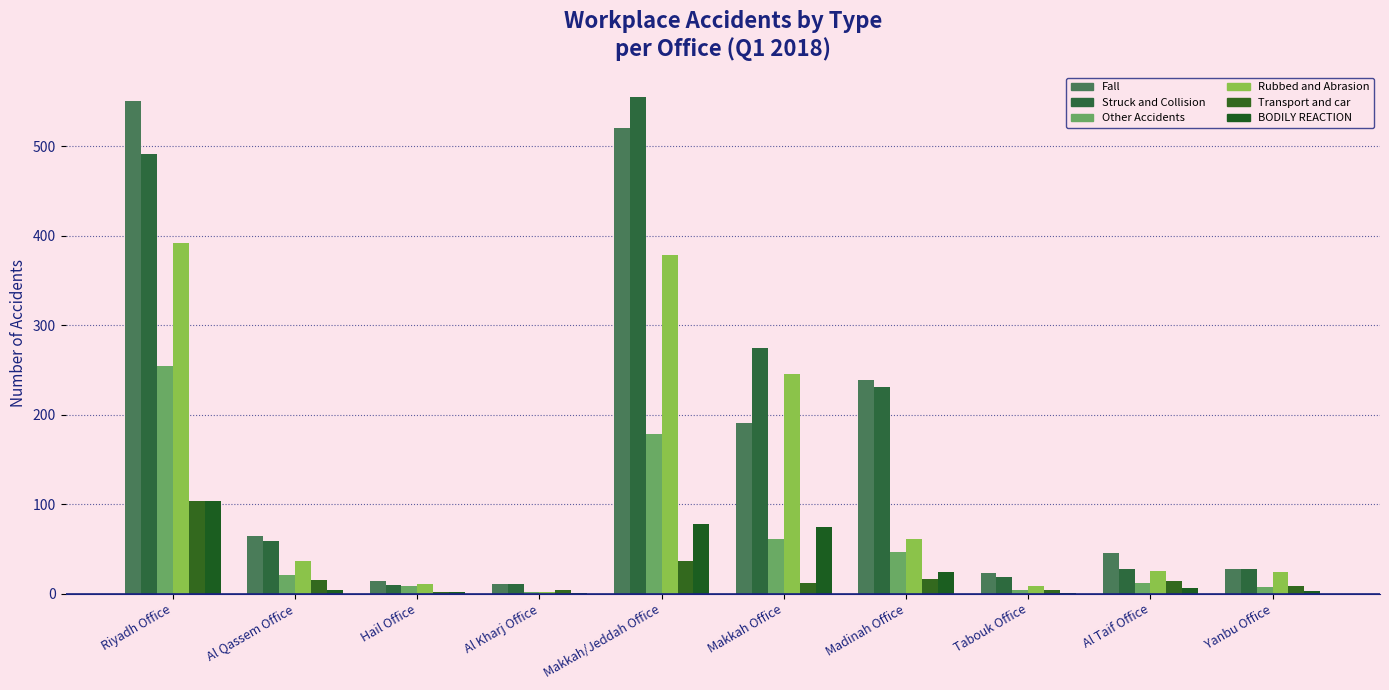

Reading left to right, transcribe all the data shown in this chart.

Fall: Riyadh Office=551	Al Qassem Office=64	Hail Office=14	Al Kharj Office=11	Makkah/Jeddah Office=520	Makkah Office=191	Madinah Office=239	Tabouk Office=23	Al Taif Office=45	Yanbu Office=27
Struck and Collision: Riyadh Office=491	Al Qassem Office=59	Hail Office=10	Al Kharj Office=11	Makkah/Jeddah Office=555	Makkah Office=275	Madinah Office=231	Tabouk Office=18	Al Taif Office=27	Yanbu Office=28
Other Accidents: Riyadh Office=254	Al Qassem Office=21	Hail Office=8	Al Kharj Office=2	Makkah/Jeddah Office=178	Makkah Office=61	Madinah Office=46	Tabouk Office=4	Al Taif Office=12	Yanbu Office=7
Rubbed and Abrasion: Riyadh Office=392	Al Qassem Office=36	Hail Office=11	Al Kharj Office=2	Makkah/Jeddah Office=379	Makkah Office=246	Madinah Office=61	Tabouk Office=8	Al Taif Office=25	Yanbu Office=24
Transport and car: Riyadh Office=104	Al Qassem Office=15	Hail Office=2	Al Kharj Office=4	Makkah/Jeddah Office=36	Makkah Office=12	Madinah Office=16	Tabouk Office=4	Al Taif Office=14	Yanbu Office=8
BODILY REACTION: Riyadh Office=103	Al Qassem Office=4	Hail Office=2	Al Kharj Office=1	Makkah/Jeddah Office=78	Makkah Office=74	Madinah Office=24	Tabouk Office=1	Al Taif Office=6	Yanbu Office=3